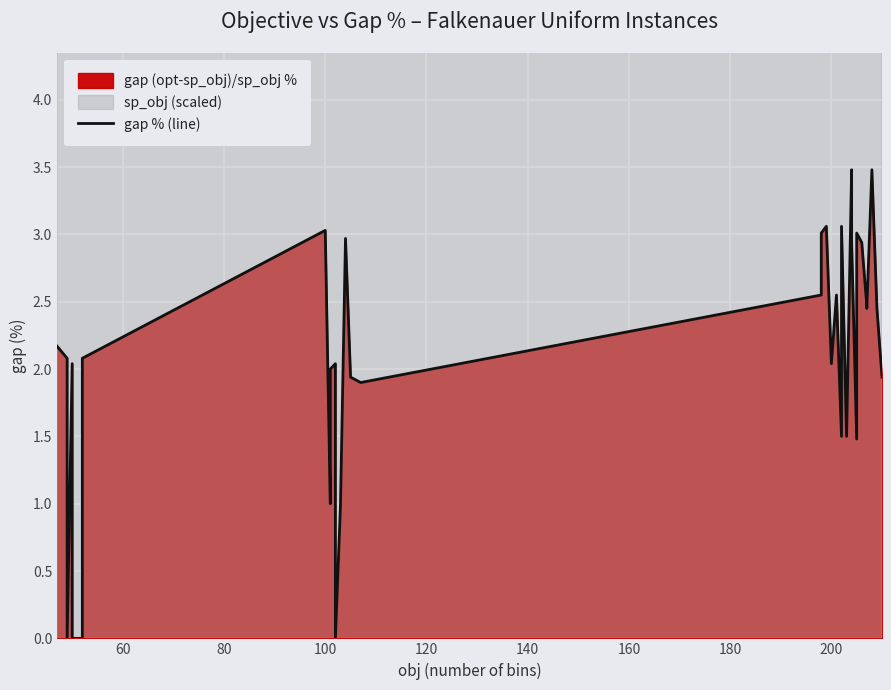

Does the chart display data point markers on the line(s)?

No